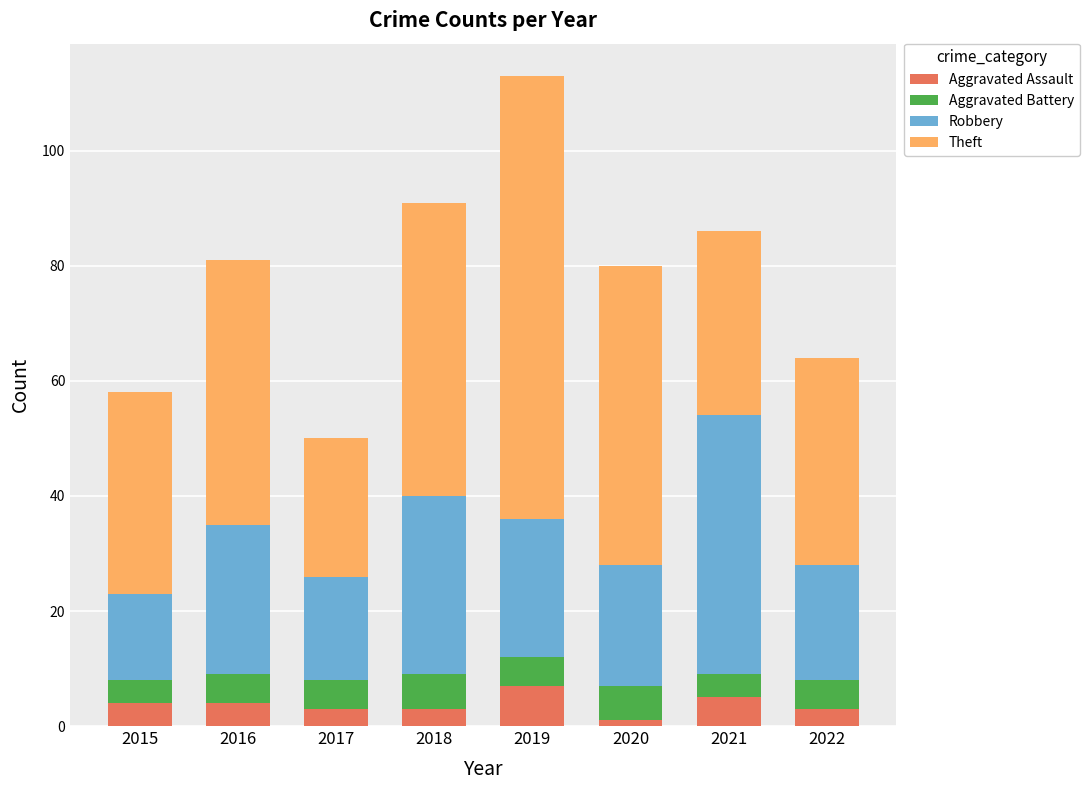

Read the Aggravated Assault value at 2022.

3